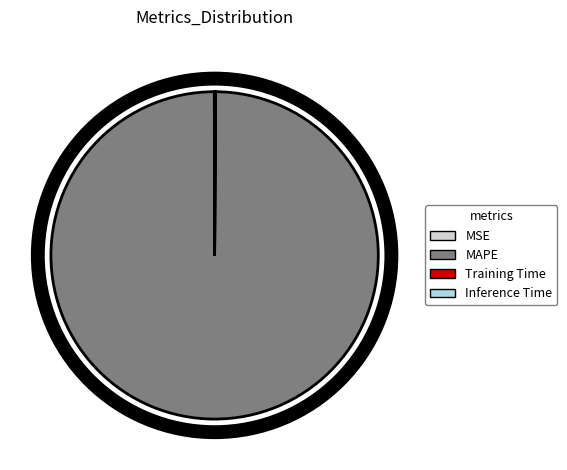

Does any single category account for the majority?

Yes